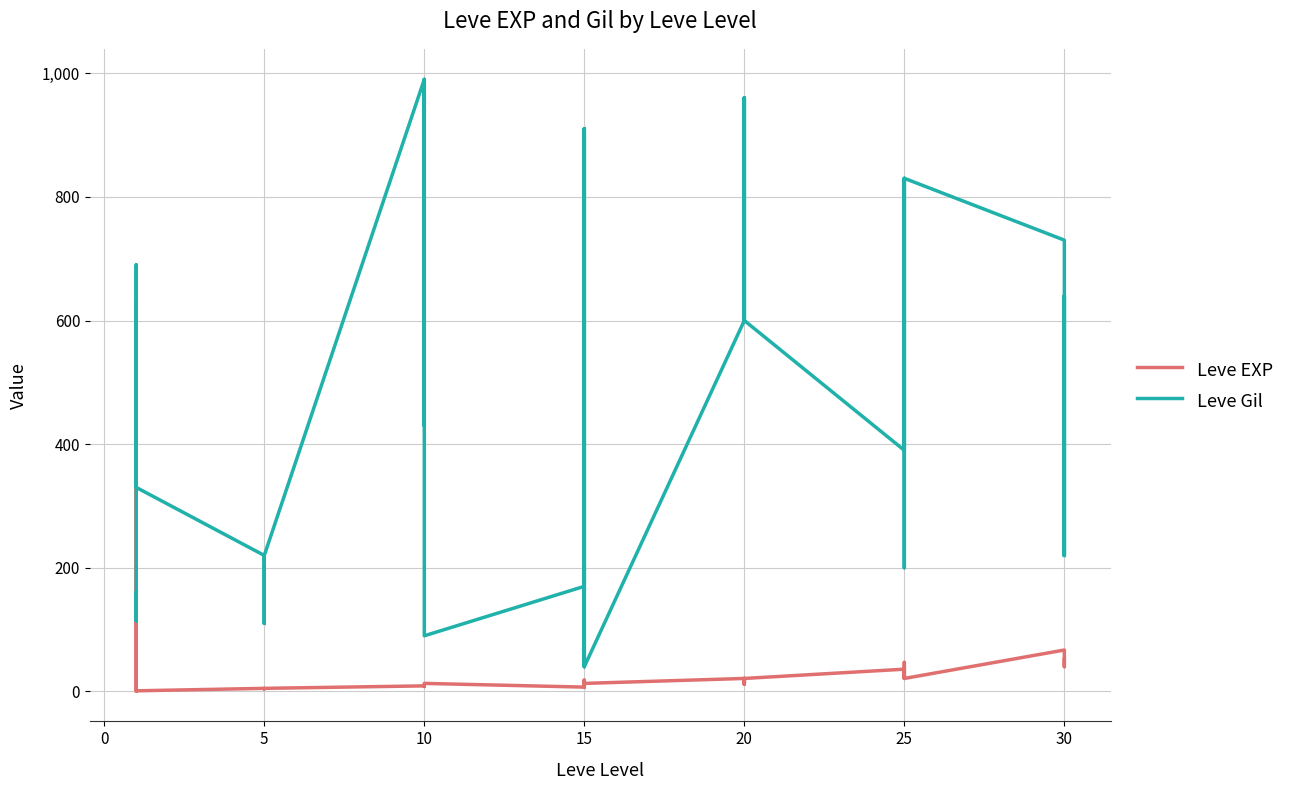

Which series has the largest total across all categories?

Leve Gil